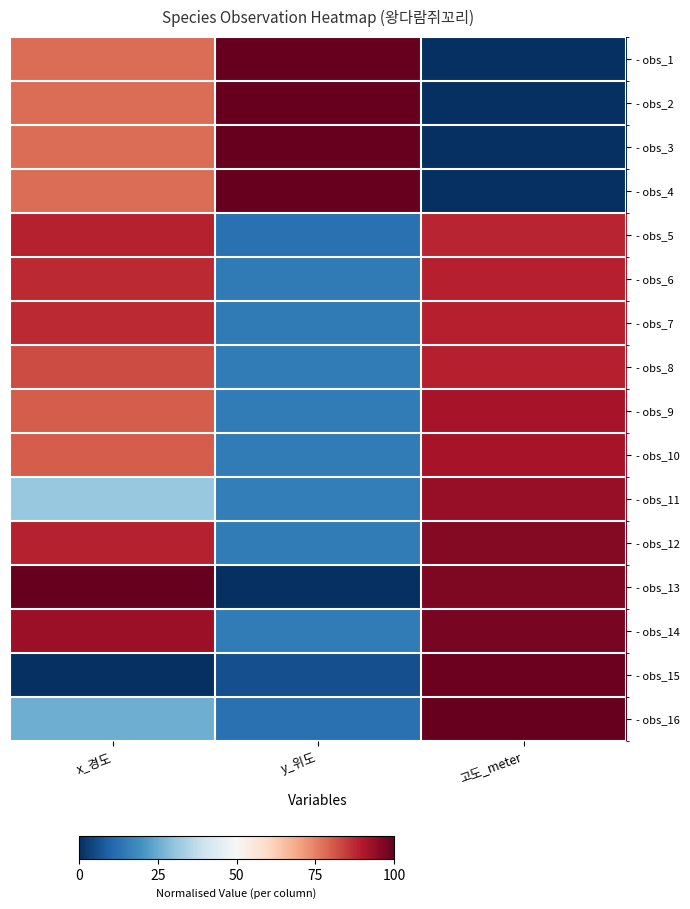

Reading left to right, extract all data points from this chart.

- obs_1: x_경도=0.8	y_위도=1.0	고도_meter=0.0
- obs_2: x_경도=0.8	y_위도=1.0	고도_meter=0.0
- obs_3: x_경도=0.8	y_위도=1.0	고도_meter=0.0
- obs_4: x_경도=0.8	y_위도=1.0	고도_meter=0.0
- obs_5: x_경도=0.9	y_위도=0.1	고도_meter=0.9
- obs_6: x_경도=0.9	y_위도=0.1	고도_meter=0.9
- obs_7: x_경도=0.9	y_위도=0.1	고도_meter=0.9
- obs_8: x_경도=0.8	y_위도=0.2	고도_meter=0.9
- obs_9: x_경도=0.8	y_위도=0.2	고도_meter=0.9
- obs_10: x_경도=0.8	y_위도=0.2	고도_meter=0.9
- obs_11: x_경도=0.3	y_위도=0.2	고도_meter=0.9
- obs_12: x_경도=0.9	y_위도=0.1	고도_meter=1.0
- obs_13: x_경도=1.0	y_위도=0.0	고도_meter=1.0
- obs_14: x_경도=0.9	y_위도=0.1	고도_meter=1.0
- obs_15: x_경도=0.0	y_위도=0.1	고도_meter=1.0
- obs_16: x_경도=0.3	y_위도=0.1	고도_meter=1.0